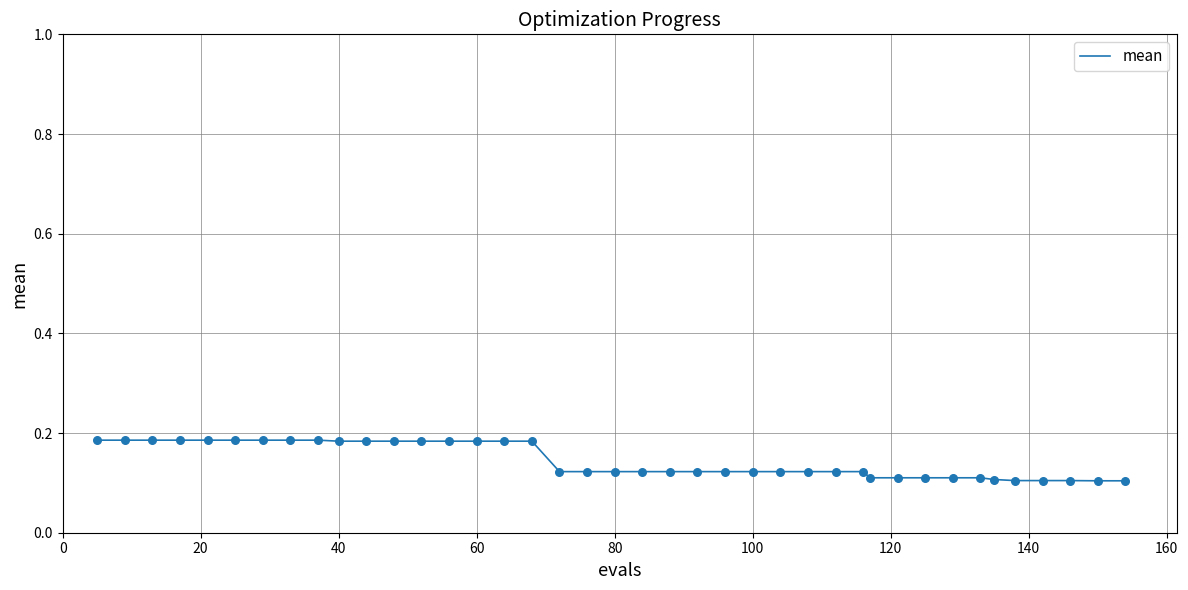

Does the chart have visible grid lines?

Yes